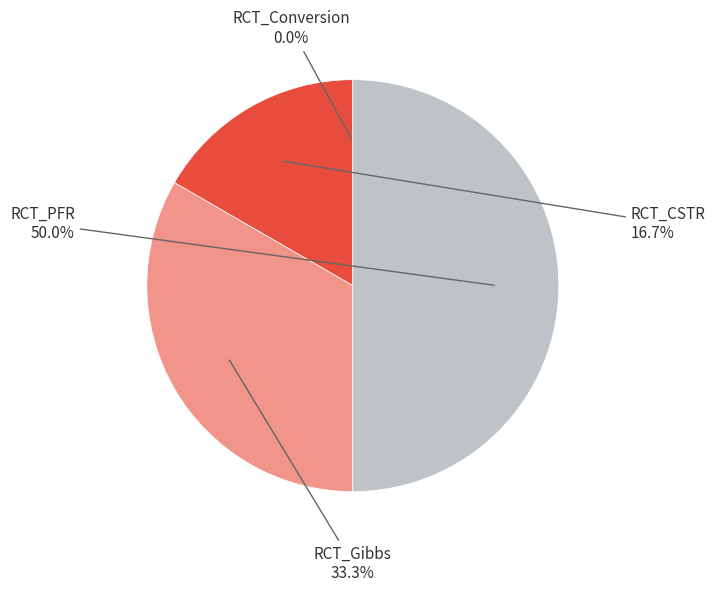

To the nearest percent, what is the combined percentage of RCT_Gibbs and RCT_CSTR?

50%